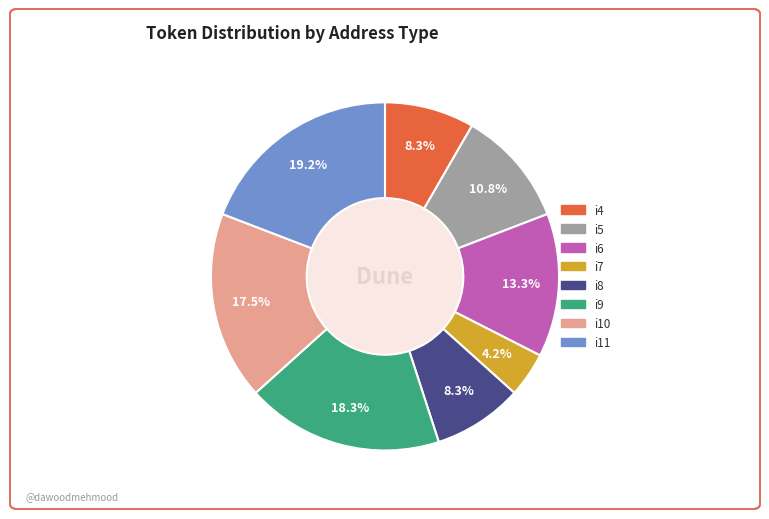

How many segments does this pie chart have?

8